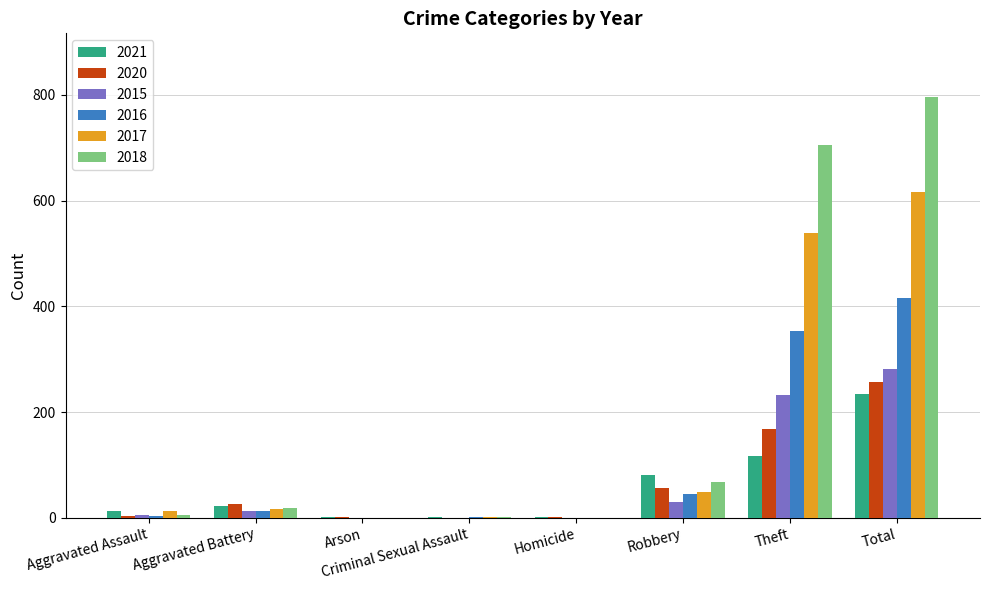

What is the sum of the 2020 values at Theft and Total?

425